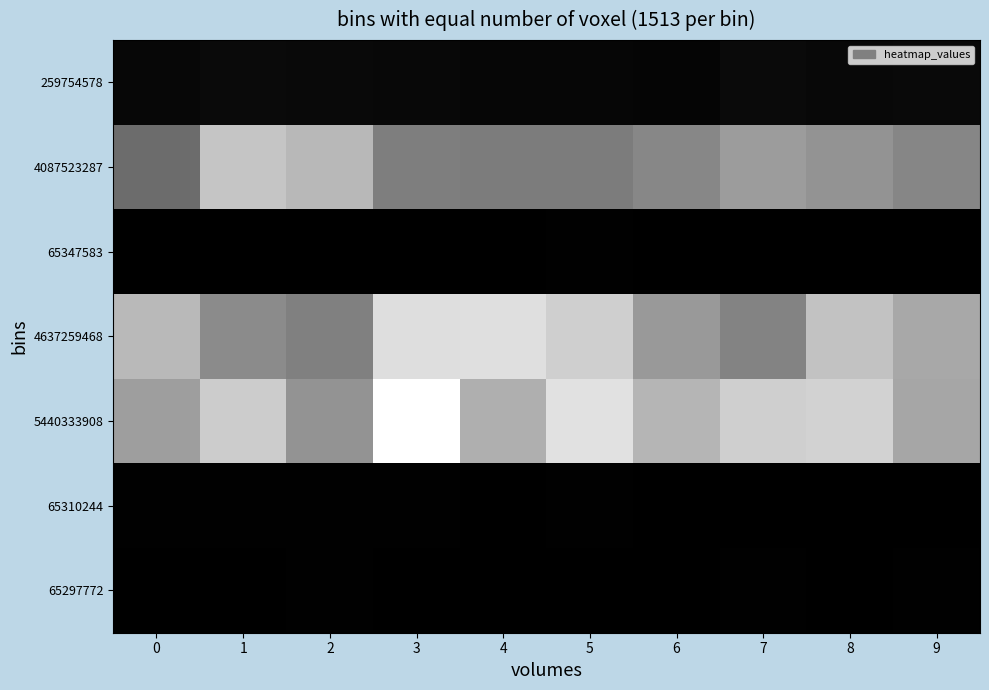

Reading left to right, list all the values displayed in this chart.

259754578: 0=0.0	1=0.0	2=0.0	3=0.0	4=0.0	5=0.0	6=0.0	7=0.0	8=0.0	9=0.0
4087523287: 0=0.4	1=0.8	2=0.7	3=0.5	4=0.5	5=0.5	6=0.5	7=0.6	8=0.6	9=0.5
65347583: 0=0.0	1=0.0	2=0.0	3=0.0	4=0.0	5=0.0	6=0.0	7=0.0	8=0.0	9=0.0
4637259468: 0=0.7	1=0.5	2=0.5	3=0.9	4=0.9	5=0.8	6=0.6	7=0.5	8=0.8	9=0.7
5440333908: 0=0.6	1=0.8	2=0.6	3=1.0	4=0.7	5=0.9	6=0.7	7=0.8	8=0.8	9=0.6
65310244: 0=0.0	1=0.0	2=0.0	3=0.0	4=0.0	5=0.0	6=0.0	7=0.0	8=0.0	9=0.0
65297772: 0=0.0	1=0.0	2=0.0	3=0.0	4=0.0	5=0.0	6=0.0	7=0.0	8=0.0	9=0.0